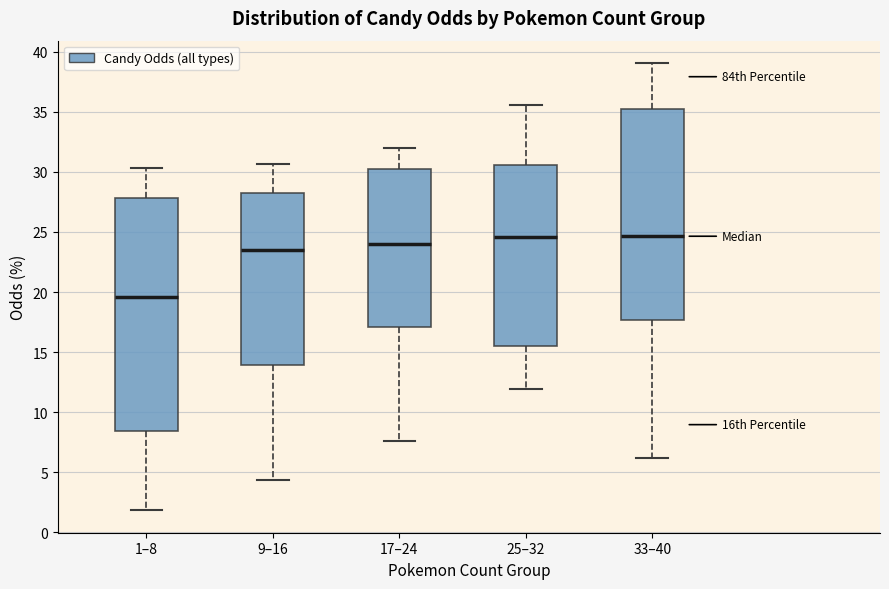

Reading left to right, read every box against the y-axis: the position of its median line, the range the box covers, and the ends of its whiskers. The values are not printed on the chart, so give them approximately, as read against the axis.

1–8: median 19.5, box 8.5 to 28.0, whiskers 2.0 to 30.5
9–16: median 23.5, box 14.0 to 28.0, whiskers 4.5 to 30.5
17–24: median 24.0, box 17.0 to 30.5, whiskers 7.5 to 32.0
25–32: median 24.5, box 15.5 to 30.5, whiskers 12.0 to 35.5
33–40: median 24.5, box 17.5 to 35.0, whiskers 6.0 to 39.0